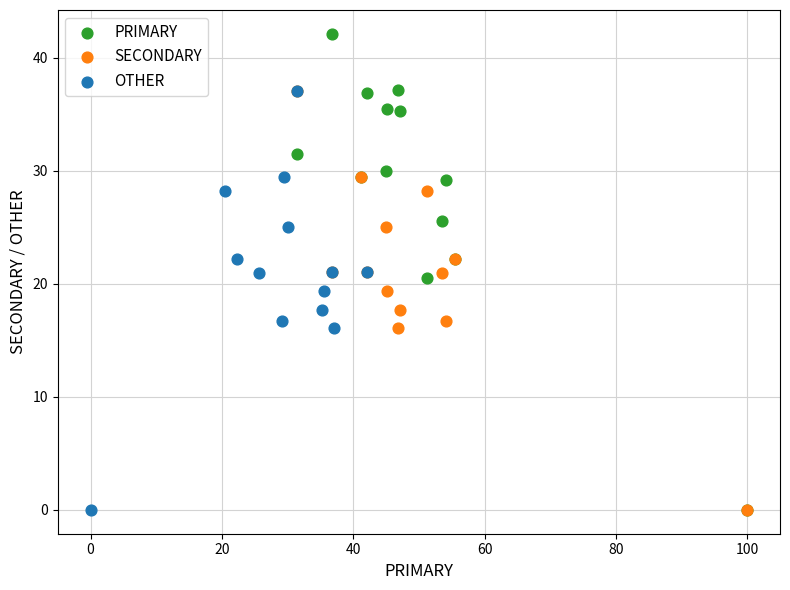

What are all the series names shown in the legend?

PRIMARY, SECONDARY, OTHER